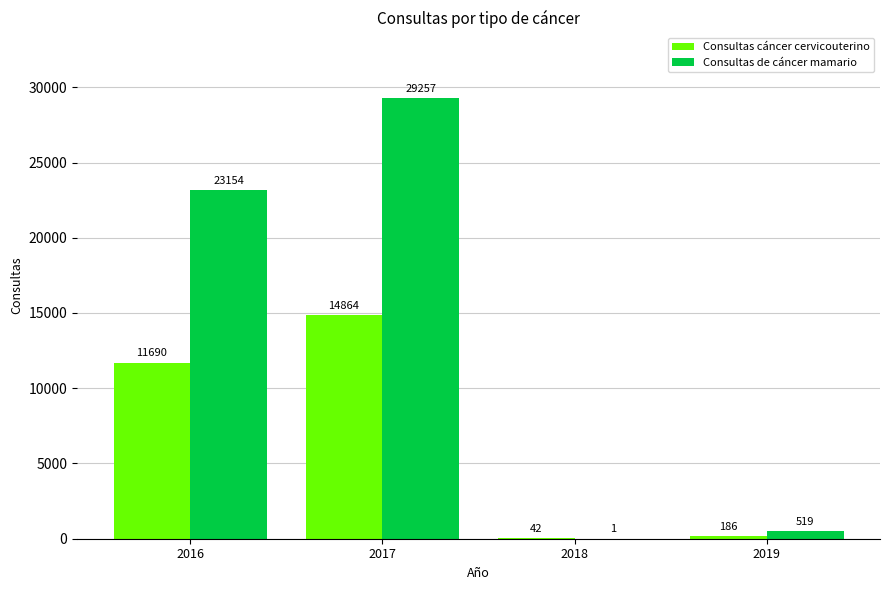

At which label is Consultas de cáncer mamario closest to 14629?

2016